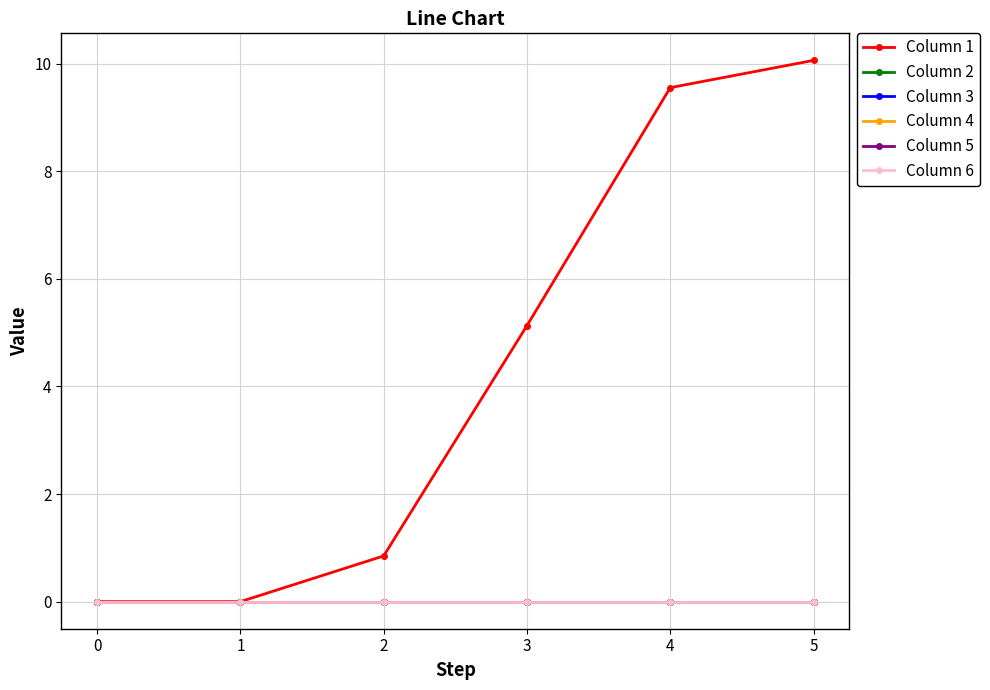

Is this an area chart (filled region under the line)?

No